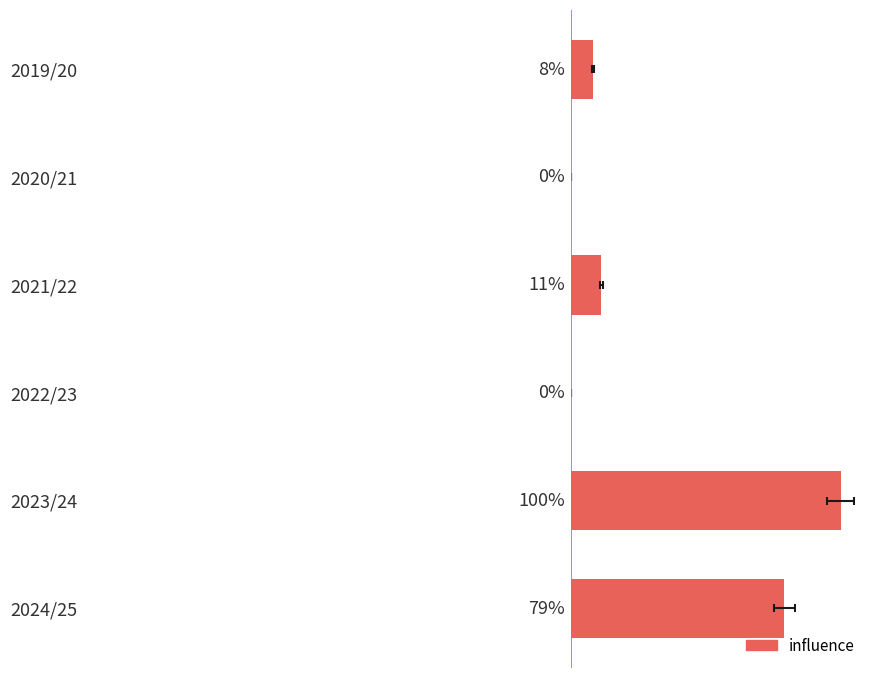

Count the number of values greater than 90.

3